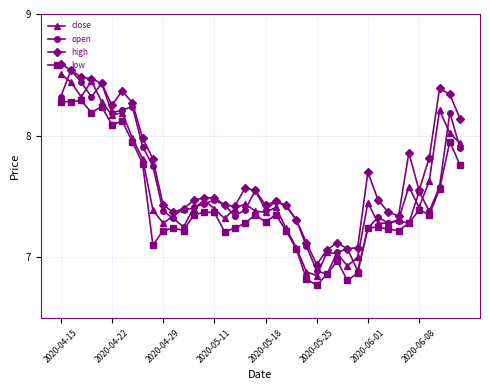

What are all the series names shown in the legend?

close, open, high, low